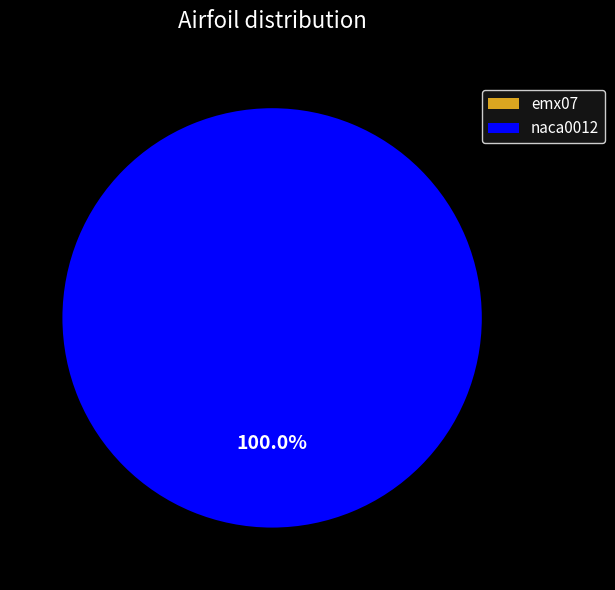

Is there a majority slice in this chart?

Yes